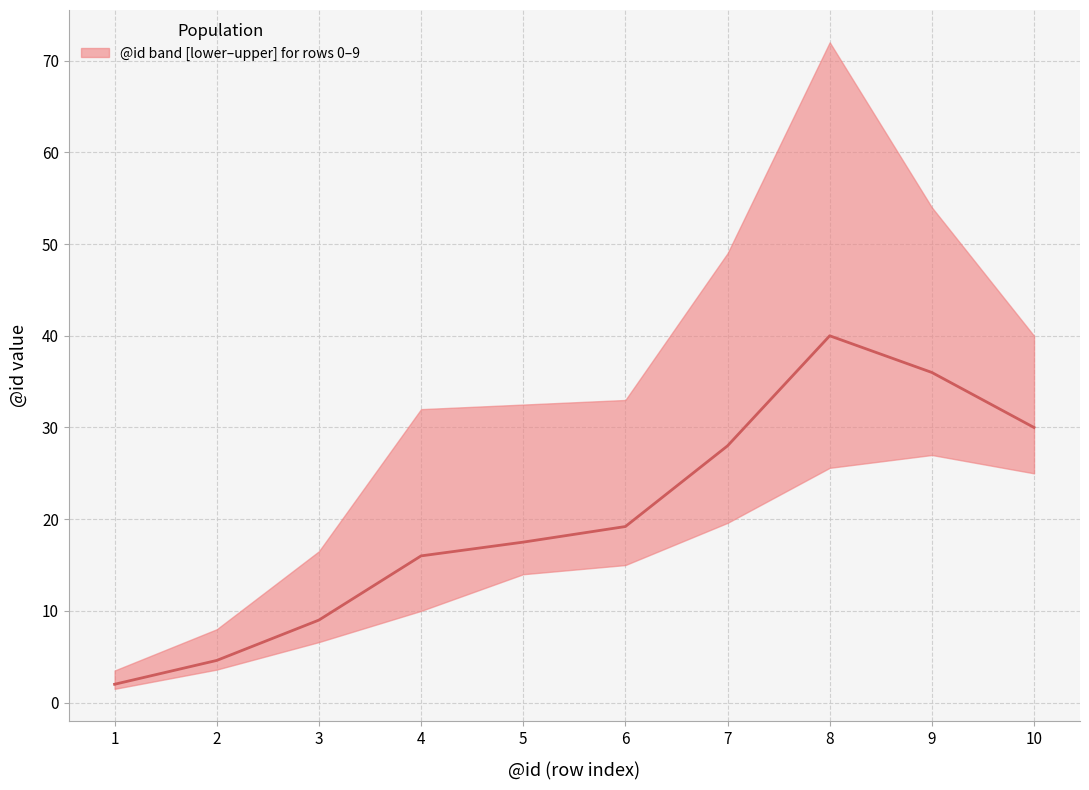

What is the change in value from 5 to 7?

+10.5